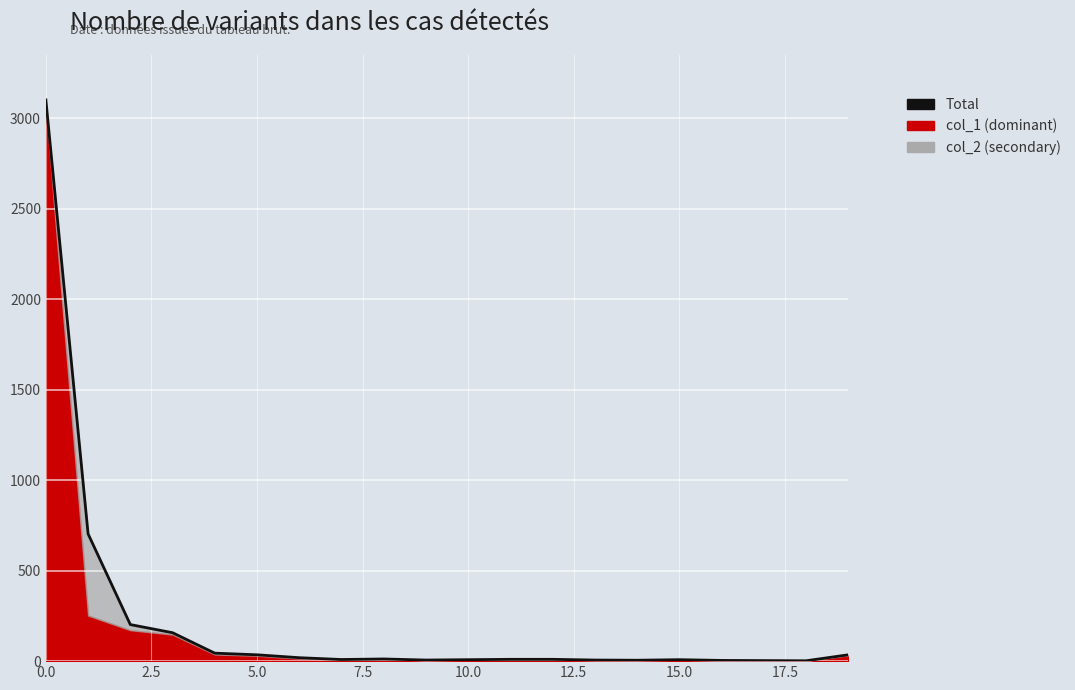

What is the minimum value shown in the chart?

2